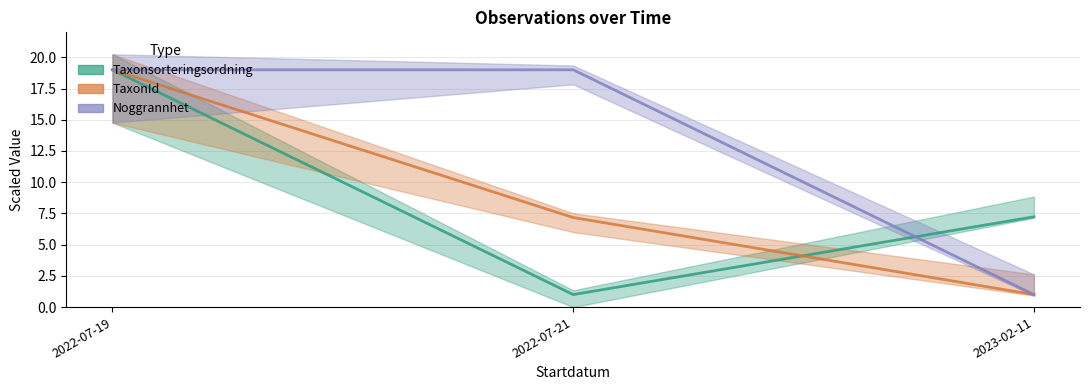

What is the approximate value of TaxonId (line) at 2022-07-19?

19.0